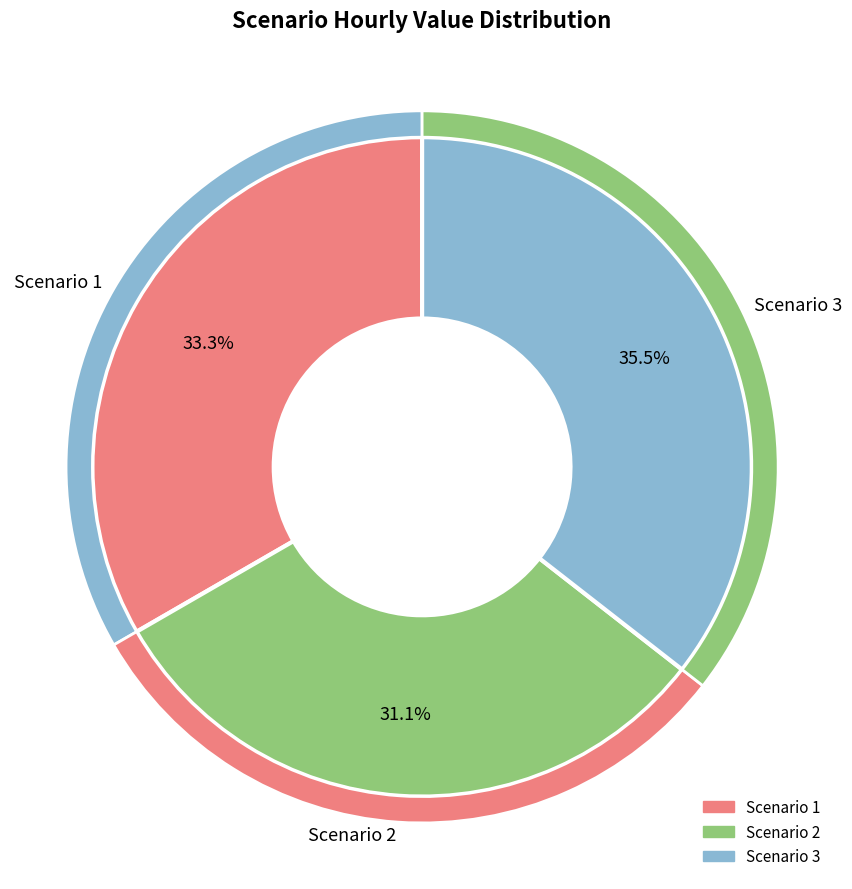

How many segments does this pie chart have?

3